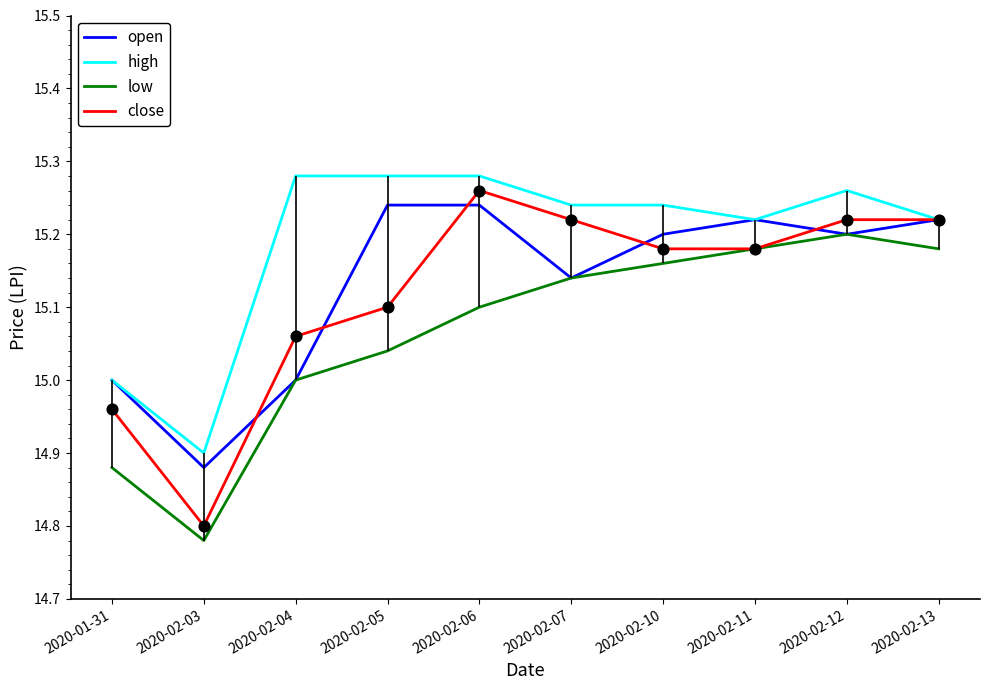

Is the value of low at 2020-02-06 greater than the value of open at 2020-02-07?

No